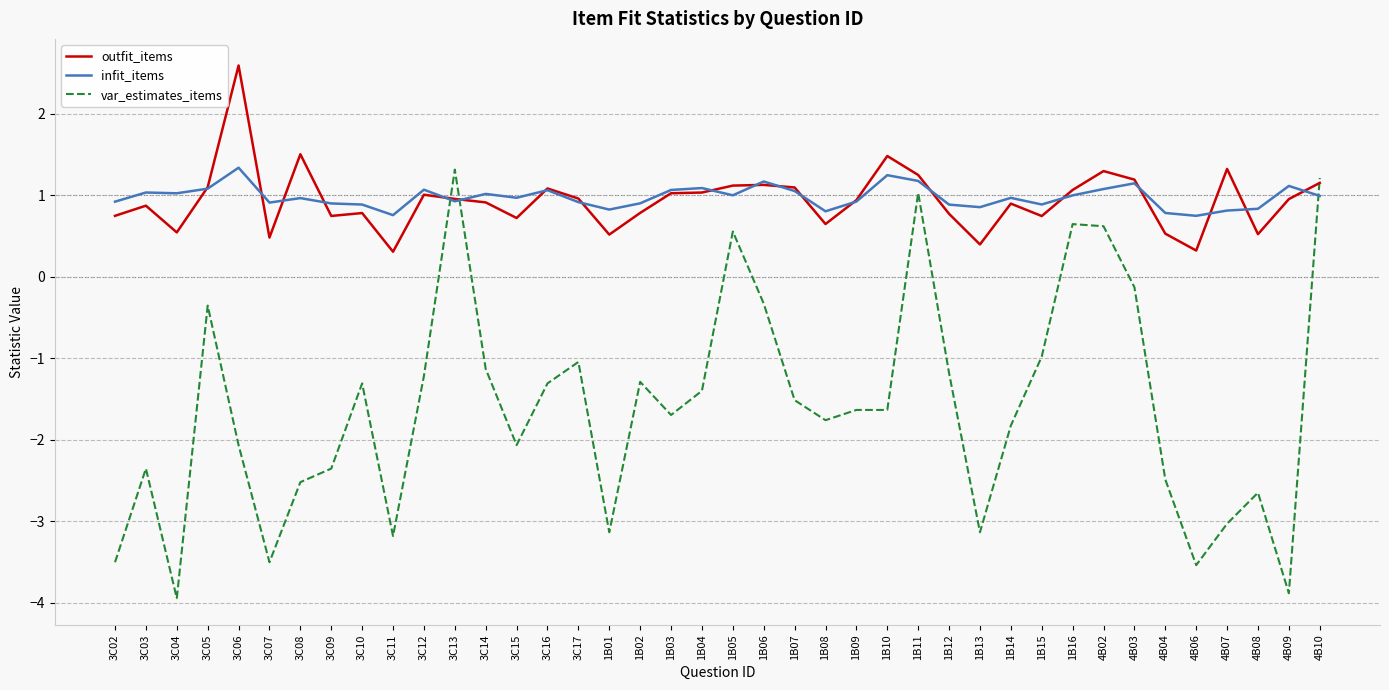

Is the value of infit_items at 1B15 greater than the value of outfit_items at 3C04?

Yes